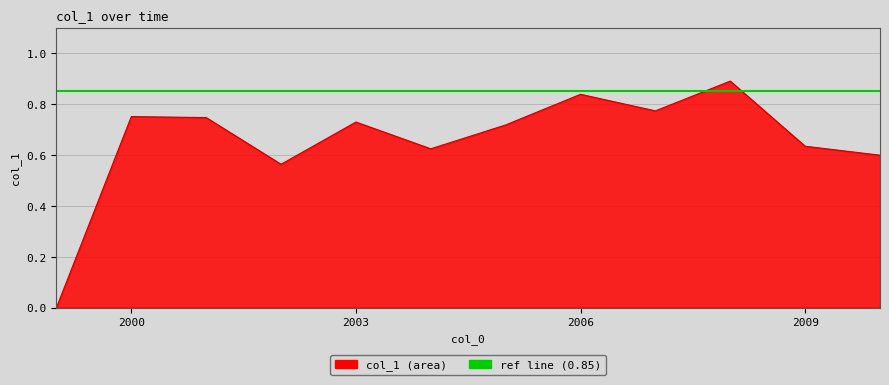

How many lines are shown in the chart?

2